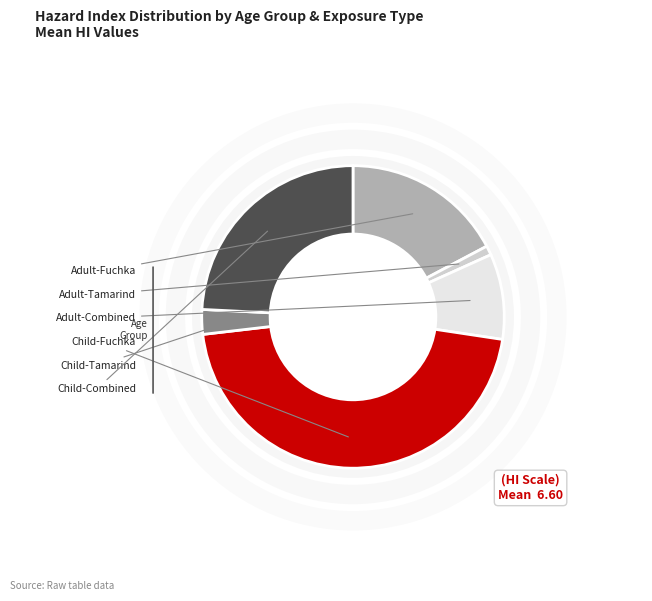

How much of the chart is everything except Adult-Fuchka?

82.7%